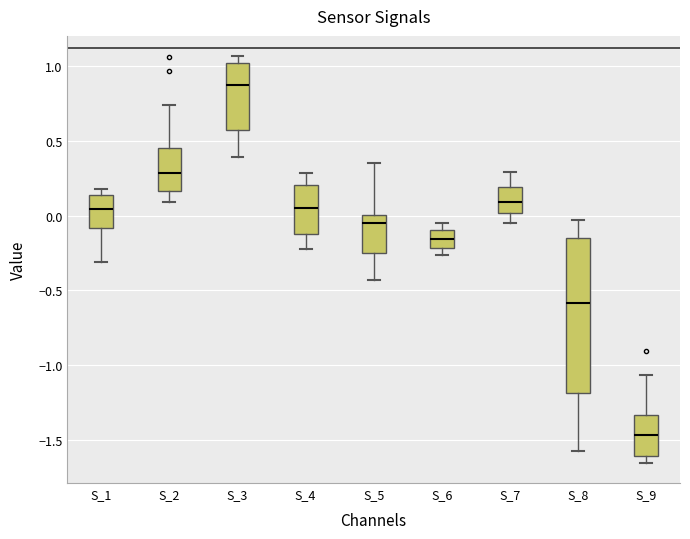

Reading left to right, transcribe this box plot: for each box, give where its median line is, the range the box spans, and where its two whiskers end, as read against the y-axis. The values are not printed on the chart, so give them approximately, as read against the axis.

S_1: median 0.05, box -0.10 to 0.15, whiskers -0.30 to 0.20
S_2: median 0.30, box 0.15 to 0.45, whiskers 0.10 to 0.75
S_3: median 0.85, box 0.55 to 1.00, whiskers 0.40 to 1.05
S_4: median 0.05, box -0.10 to 0.20, whiskers -0.25 to 0.30
S_5: median -0.05, box -0.25 to 0.00, whiskers -0.45 to 0.35
S_6: median -0.15, box -0.20 to -0.10, whiskers -0.25 to -0.05
S_7: median 0.10, box 0.00 to 0.20, whiskers -0.05 to 0.30
S_8: median -0.60, box -1.20 to -0.15, whiskers -1.55 to -0.05
S_9: median -1.45, box -1.60 to -1.35, whiskers -1.65 to -1.05